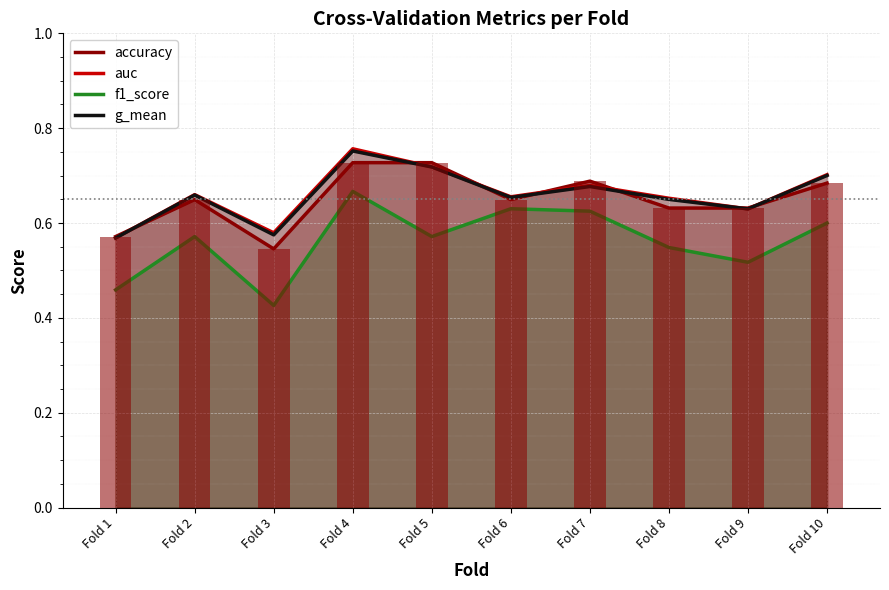

What are all the series names shown in the legend?

accuracy, auc, f1_score, g_mean